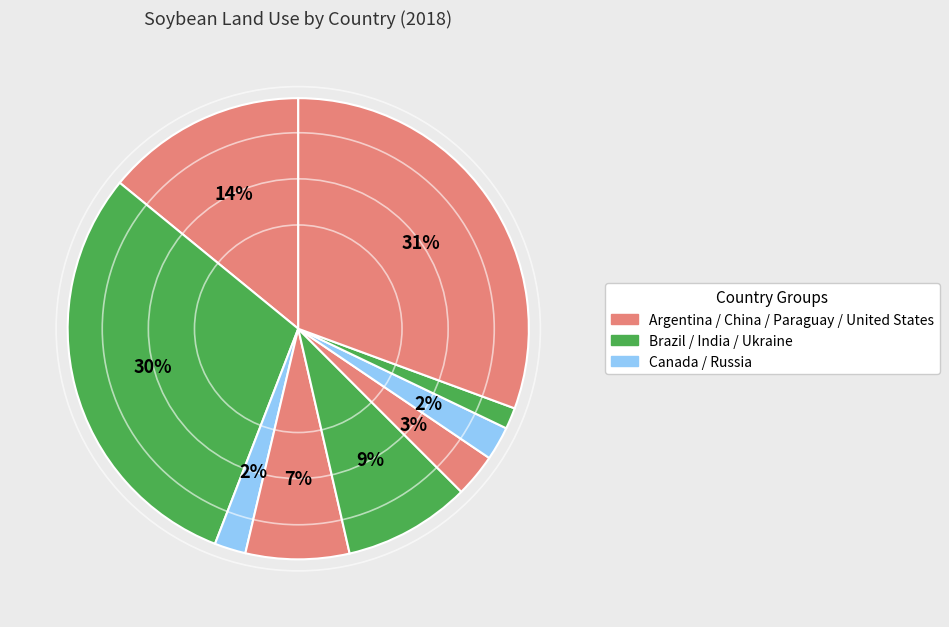

How many segments does this pie chart have?

9